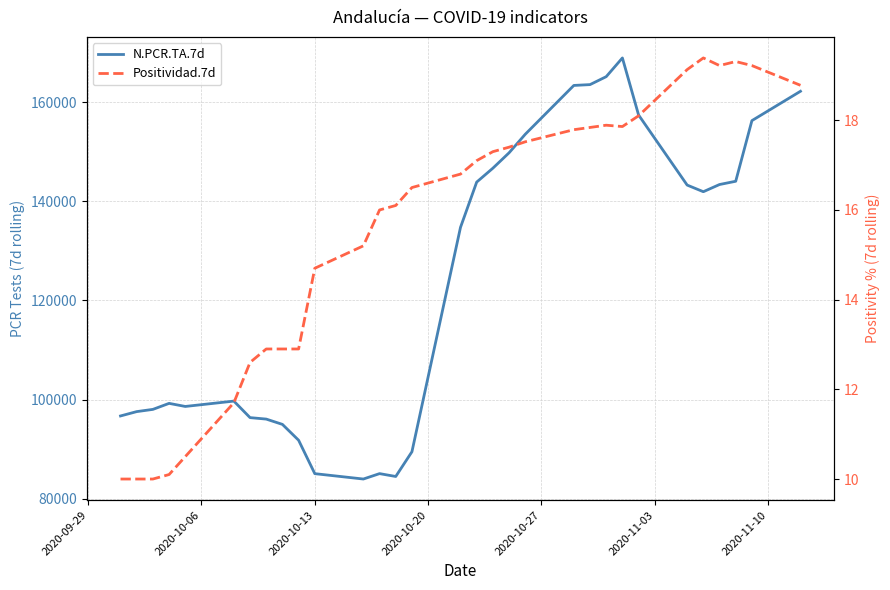

At how many categories does at least one series exceed 167228?

1